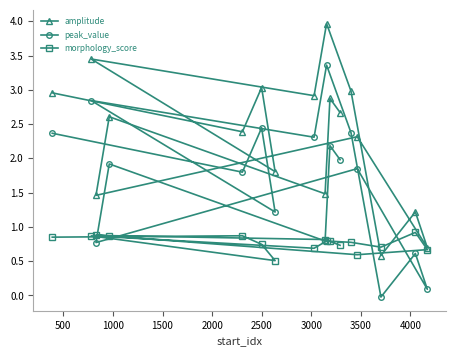

Does the chart display data point markers on the line(s)?

Yes